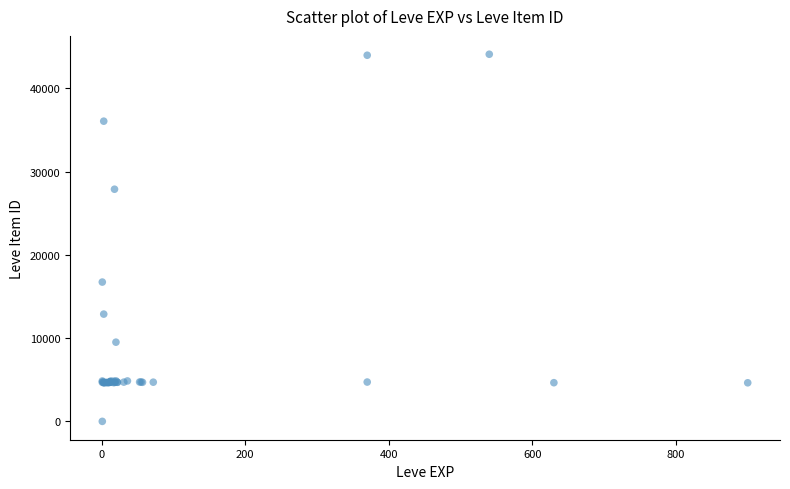

What Y value in the scatter plot is closest to 22050?

16734